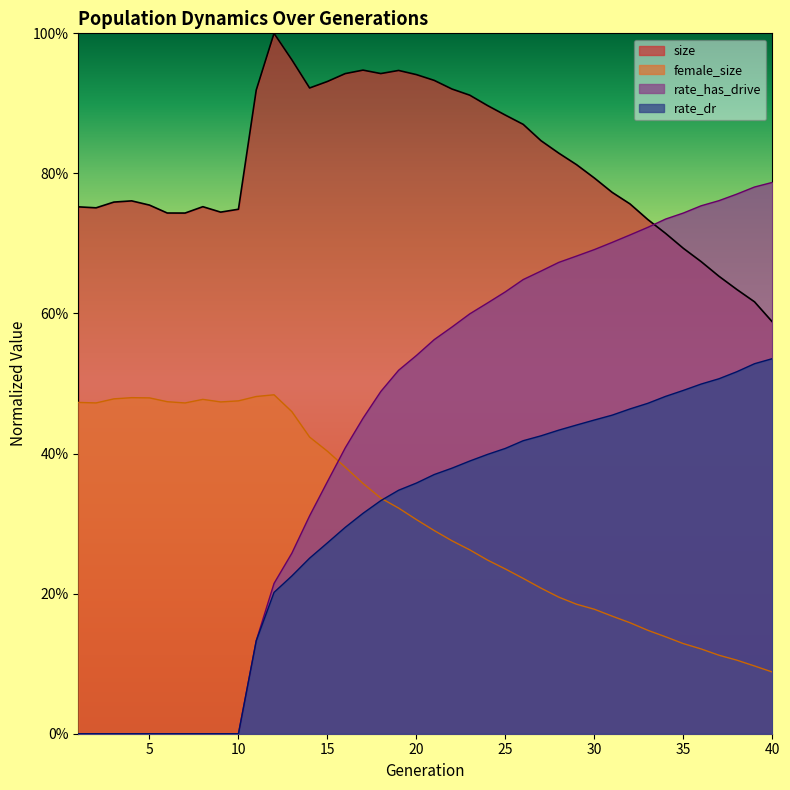

Reading left to right, extract all data points from this chart.

size: 0.8	0.8	0.8	0.8	0.8	0.7	0.7	0.8	0.7	0.7	0.9	1.0	1.0	0.9	0.9	0.9	0.9	0.9	0.9	0.9	0.9	0.9	0.9	0.9	0.9	0.9	0.8	0.8	0.8	0.8	0.8	0.8	0.7	0.7	0.7	0.7	0.7	0.6	0.6	0.6
female_size: 0.5	0.5	0.5	0.5	0.5	0.5	0.5	0.5	0.5	0.5	0.5	0.5	0.5	0.4	0.4	0.4	0.4	0.3	0.3	0.3	0.3	0.3	0.3	0.2	0.2	0.2	0.2	0.2	0.2	0.2	0.2	0.2	0.1	0.1	0.1	0.1	0.1	0.1	0.1	0.1
rate_dr: 0.0	0.0	0.0	0.0	0.0	0.0	0.0	0.0	0.0	0.0	0.1	0.2	0.2	0.3	0.3	0.3	0.3	0.3	0.3	0.4	0.4	0.4	0.4	0.4	0.4	0.4	0.4	0.4	0.4	0.4	0.5	0.5	0.5	0.5	0.5	0.5	0.5	0.5	0.5	0.5
rate_has_drive: 0.0	0.0	0.0	0.0	0.0	0.0	0.0	0.0	0.0	0.0	0.1	0.2	0.3	0.3	0.4	0.4	0.5	0.5	0.5	0.5	0.6	0.6	0.6	0.6	0.6	0.6	0.7	0.7	0.7	0.7	0.7	0.7	0.7	0.7	0.7	0.8	0.8	0.8	0.8	0.8